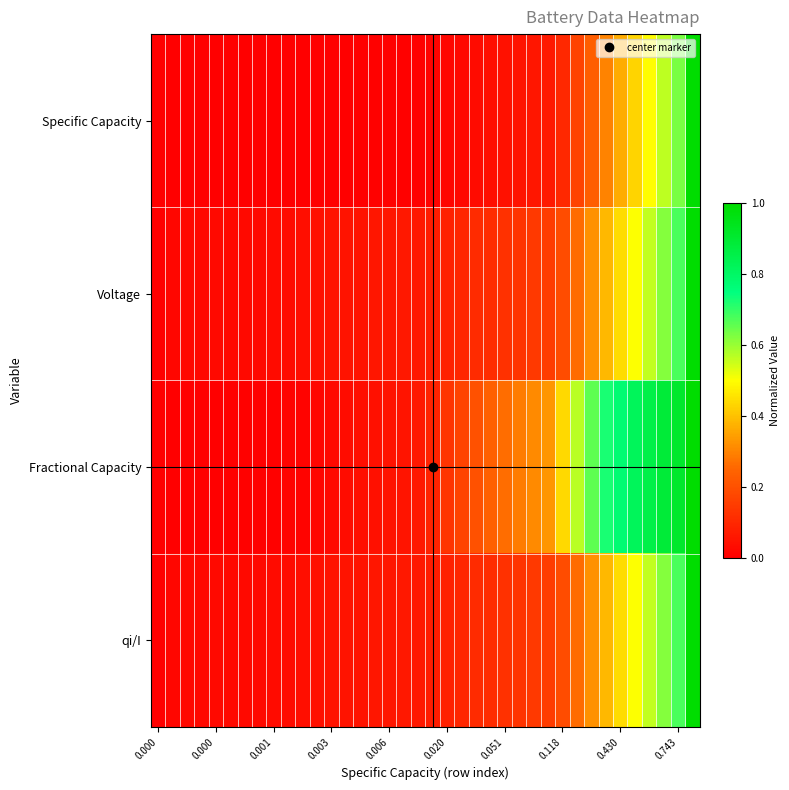

At how many categories does at least one series exceed 0?

37